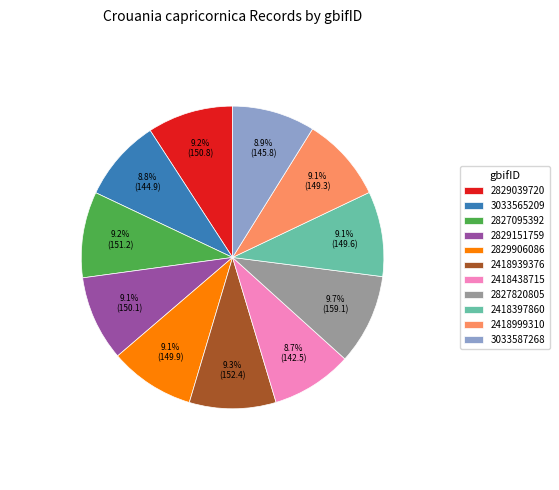

Does 2827820805 represent more than half of the total?

No